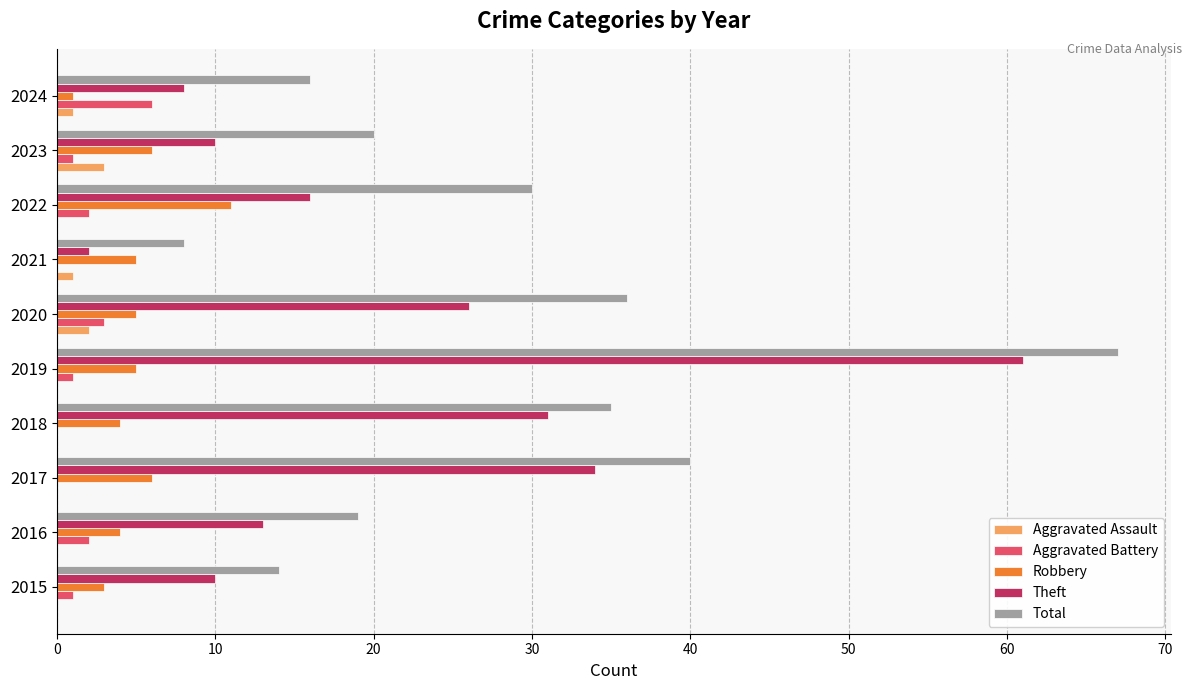

What value does the Total series have at 2017?

40